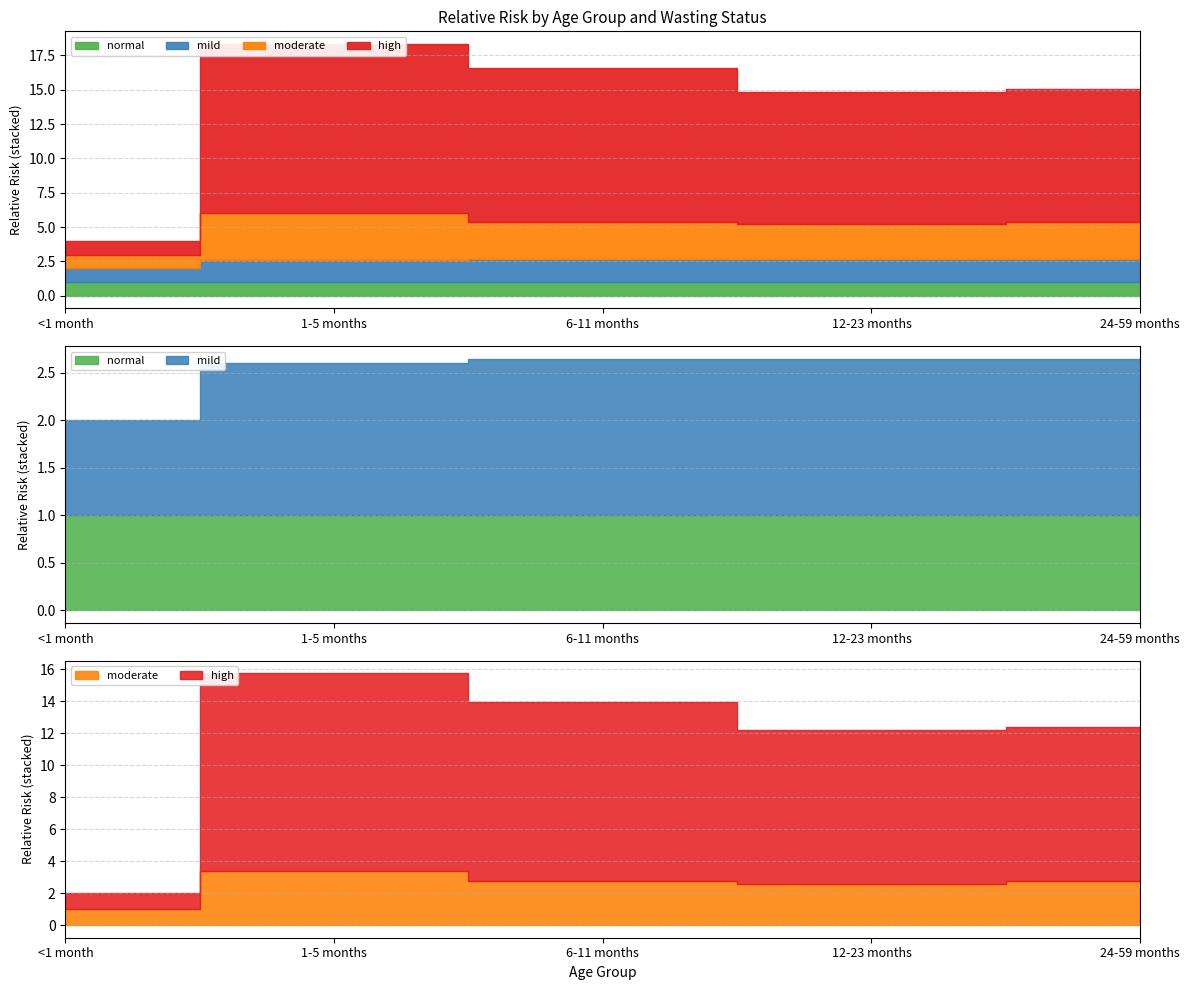

The value of mild at 24-59 months is 1.6. True or false?

True